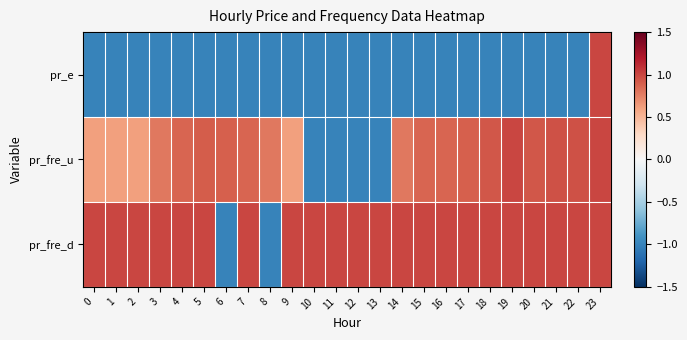

Reading left to right, extract all data points from this chart.

pr_e: 0=-1.0	1=-1.0	2=-1.0	3=-1.0	4=-1.0	5=-1.0	6=-1.0	7=-1.0	8=-1.0	9=-1.0	10=-1.0	11=-1.0	12=-1.0	13=-1.0	14=-1.0	15=-1.0	16=-1.0	17=-1.0	18=-1.0	19=-1.0	20=-1.0	21=-1.0	22=-1.0	23=1.0
pr_fre_u: 0=0.6	1=0.6	2=0.6	3=0.8	4=0.9	5=0.9	6=0.9	7=0.9	8=0.8	9=0.6	10=-1.0	11=-1.0	12=-1.0	13=-1.0	14=0.8	15=0.9	16=0.9	17=0.9	18=0.9	19=1.0	20=0.9	21=1.0	22=1.0	23=1.0
pr_fre_d: 0=1.0	1=1.0	2=1.0	3=1.0	4=1.0	5=1.0	6=-1.0	7=1.0	8=-1.0	9=1.0	10=1.0	11=1.0	12=1.0	13=1.0	14=1.0	15=1.0	16=1.0	17=1.0	18=1.0	19=1.0	20=1.0	21=1.0	22=1.0	23=1.0